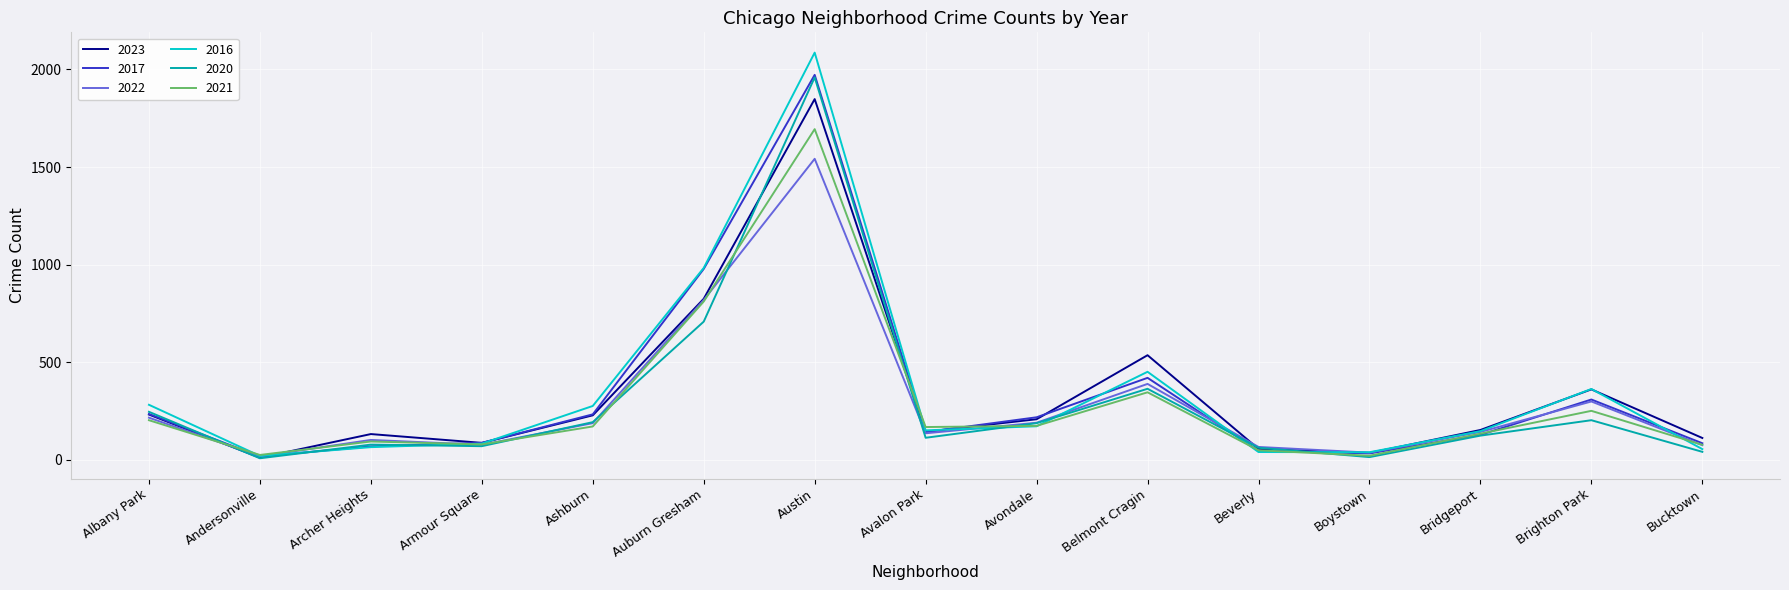

What is the spread (max minus min) of values at Belmont Cragin?

190